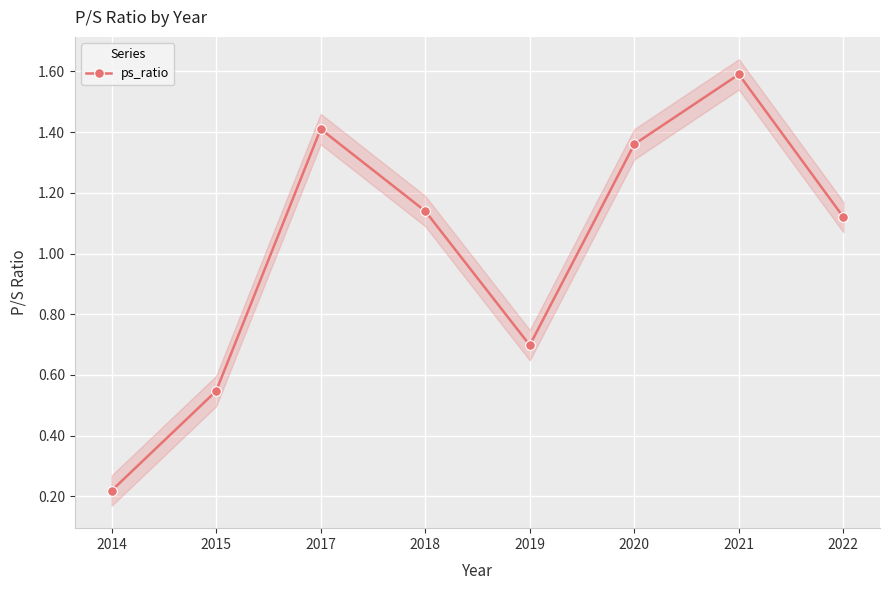

How many data points are less than 1?

3